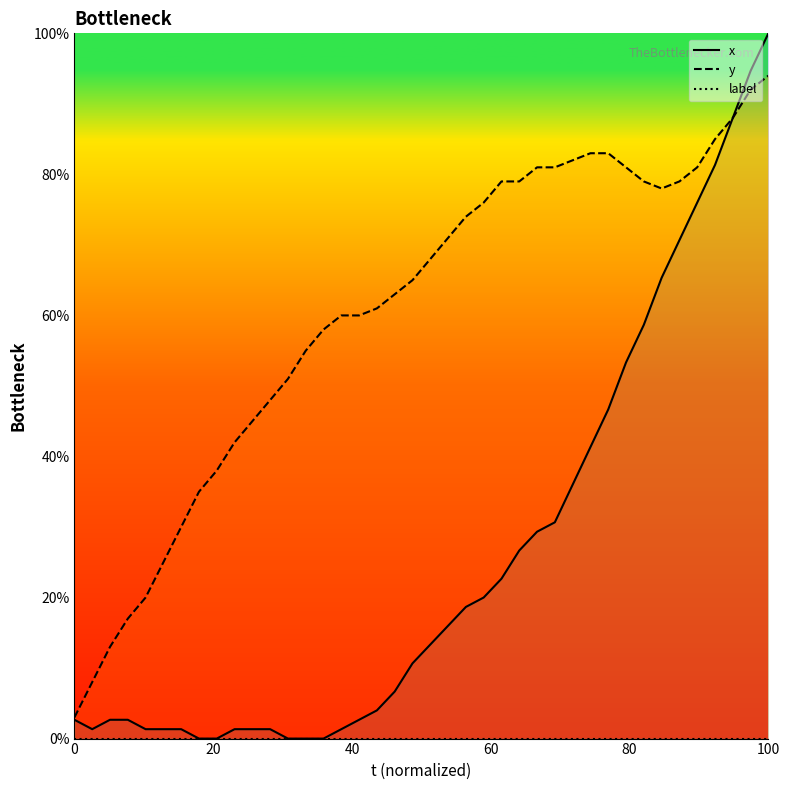

The x series shows 8.7 at 26. True or false?

False